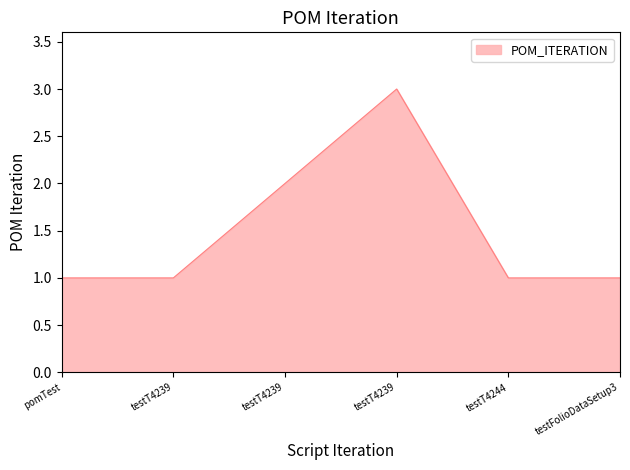

Is this an area chart (filled region under the line)?

Yes